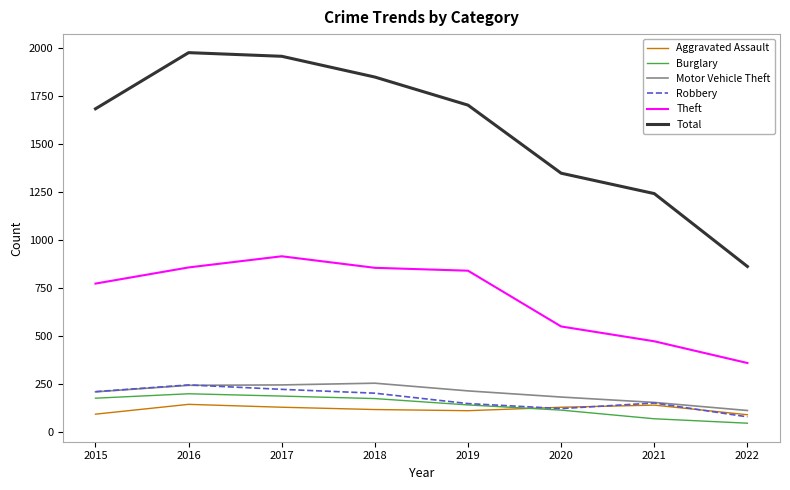

What is the total value across all series at 2016?

3672